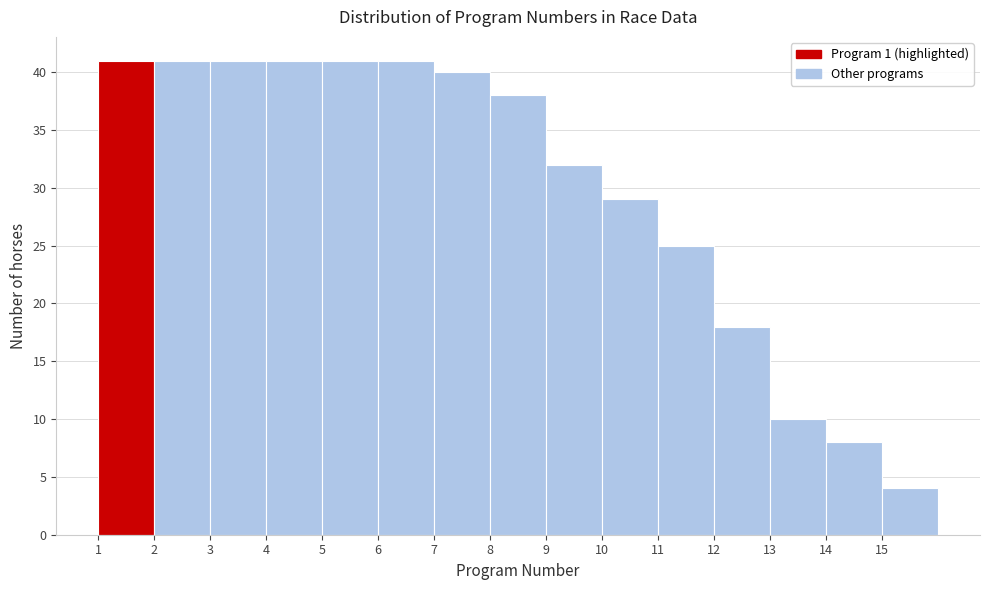

Reading left to right, list every bar in this chart as the range it spans on the x-axis followed by its height. The values are not printed on the chart, so give them approximately, as read against the axis.

1 to 2: 41
2 to 3: 41
3 to 4: 41
4 to 5: 41
5 to 6: 41
6 to 7: 41
7 to 8: 40
8 to 9: 38
9 to 10: 32
10 to 11: 29
11 to 12: 25
12 to 13: 18
13 to 14: 10
14 to 15: 8
15 to 16: 4